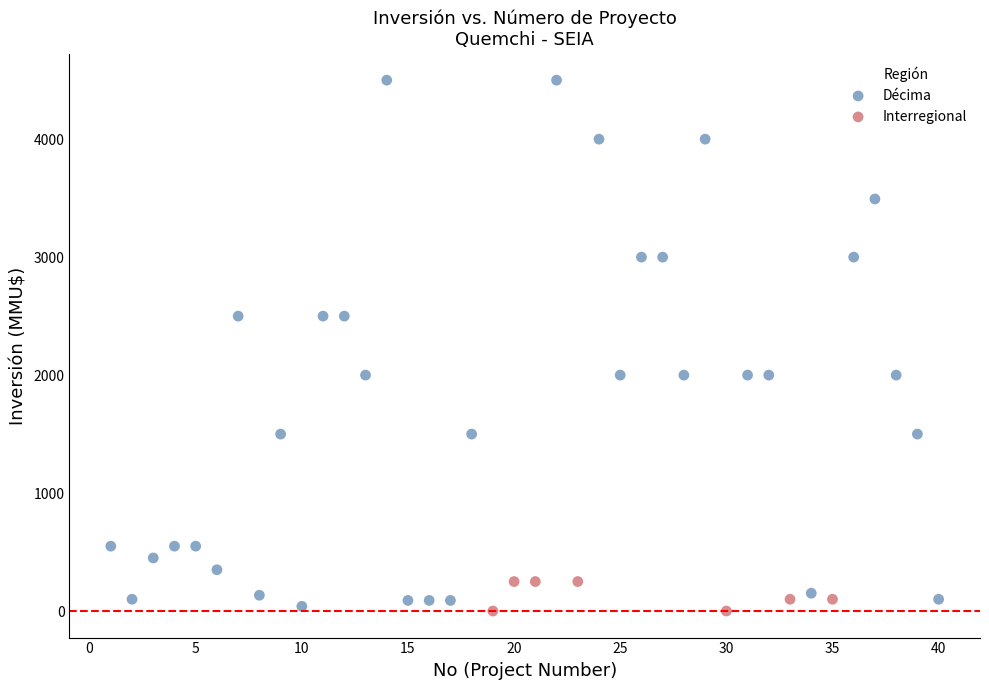

Which series has the largest Y range (max minus min)?

Décima